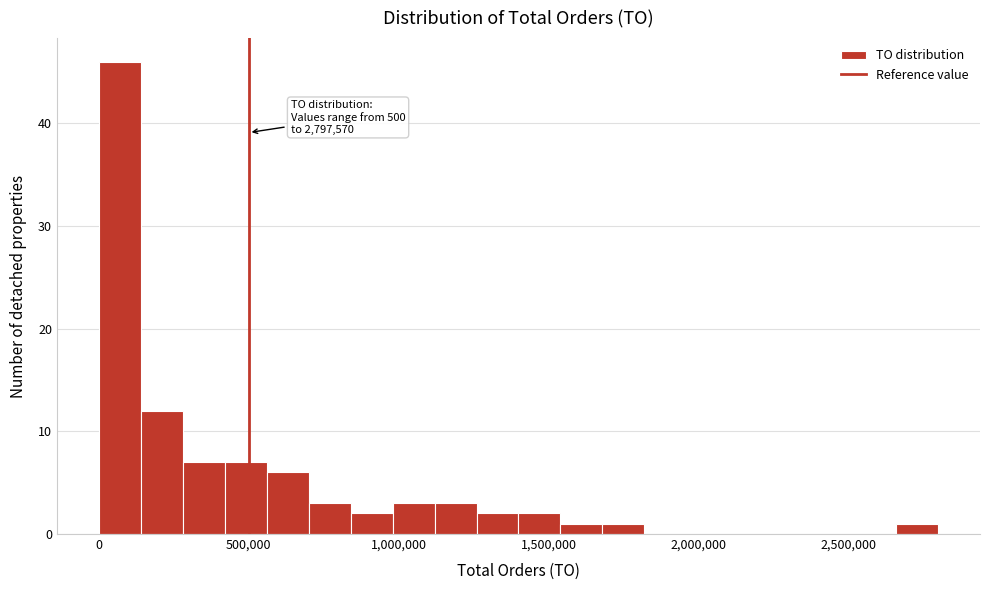

Read against the x-axis, roughly where is the centre of the tallest bar?

50000